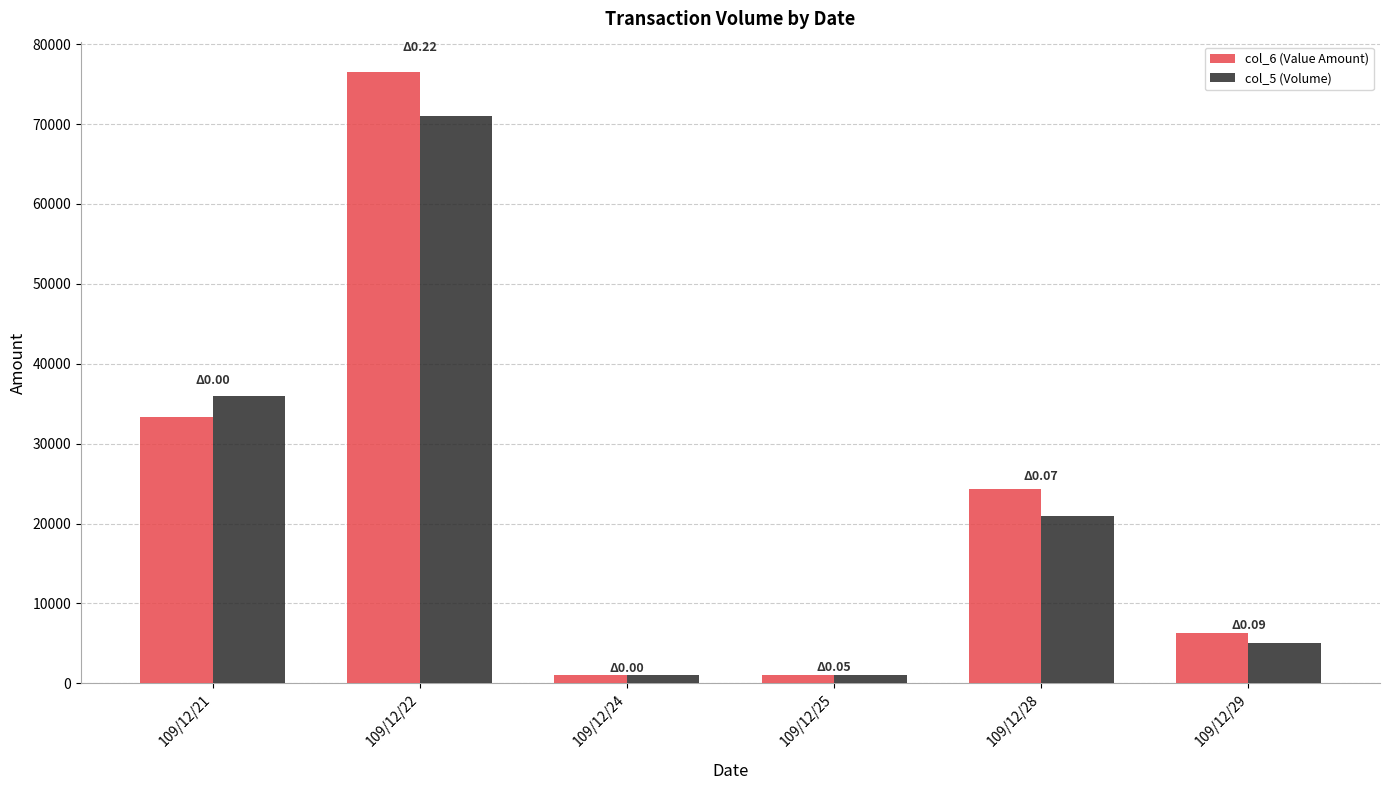

At which category is the sum across all series the highest?

109/12/22